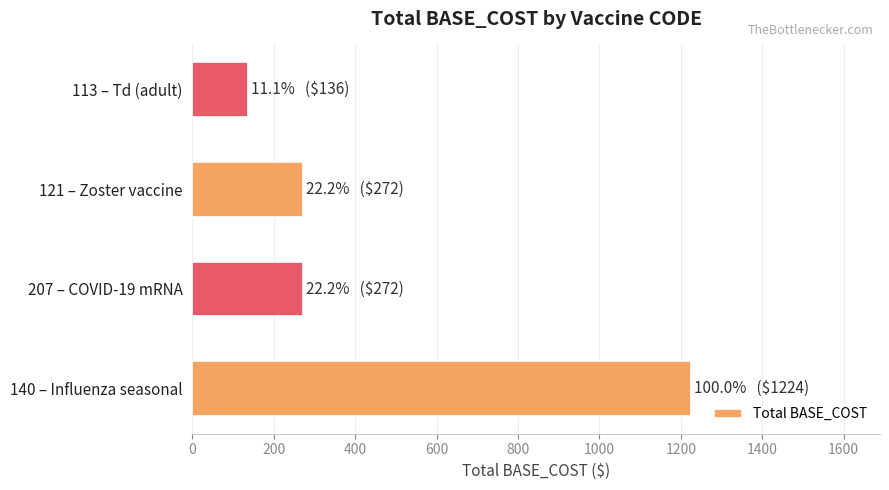

True or false: the data shows 1818 at 140 – Influenza seasonal.

False